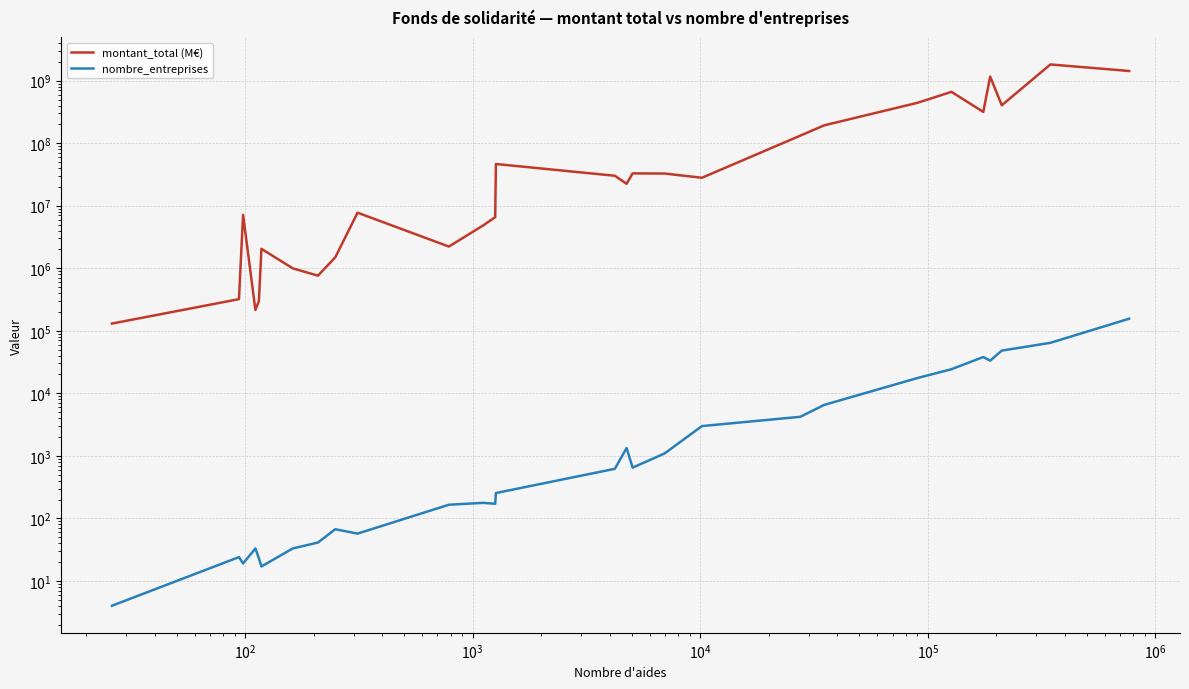

The value of nombre_entreprises at 21 is 8275. True or false?

False